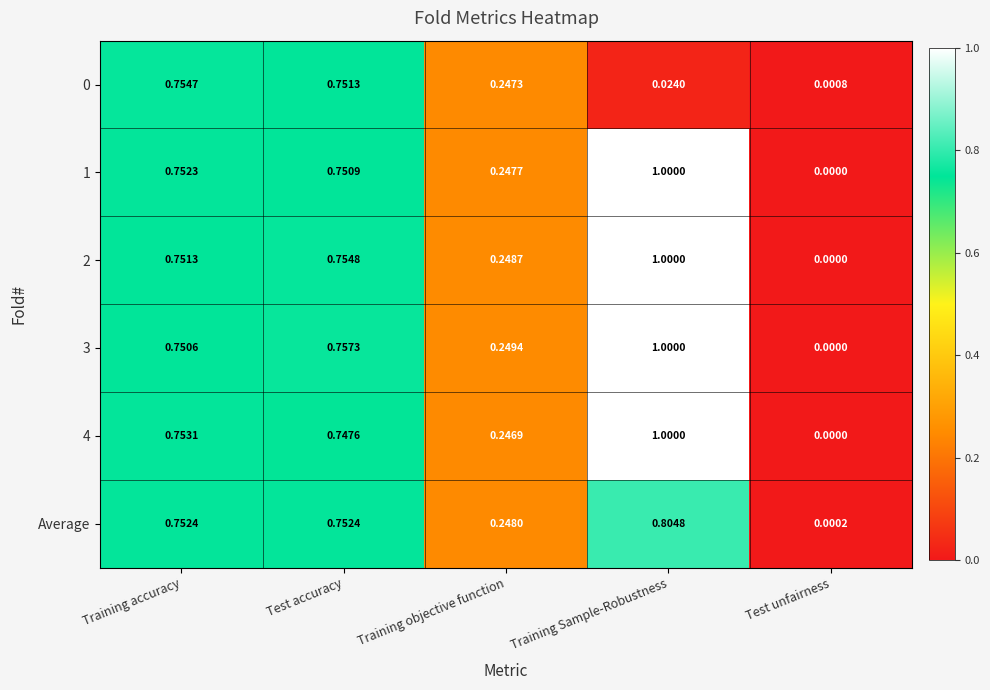

Which label corresponds to the largest value in the chart?

Training Sample-Robustness